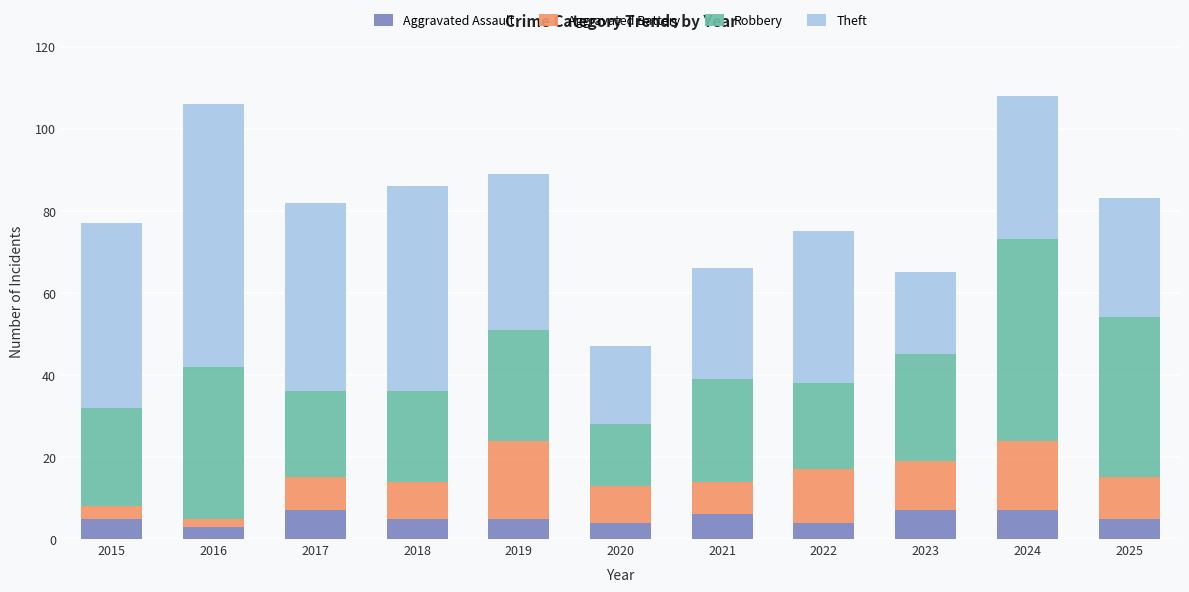

What is the highest value of the Aggravated Assault series?

7